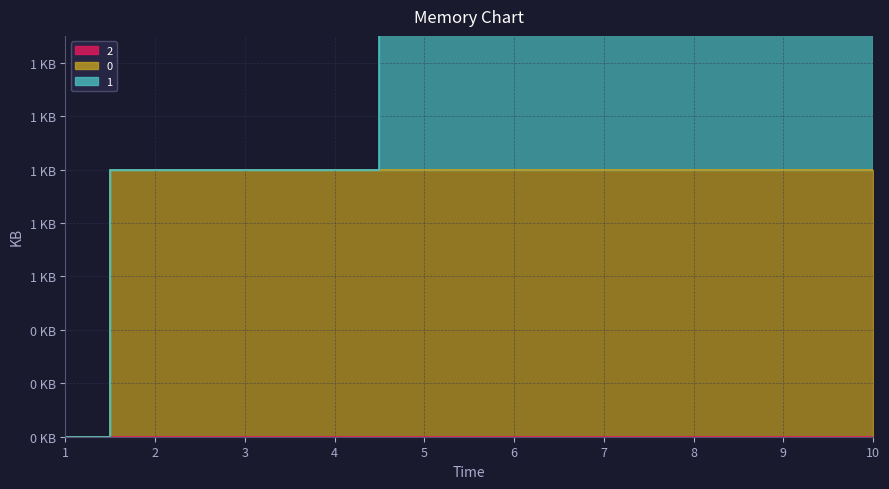

List the series in order of their overall mean, highest first.

0, 1, 2